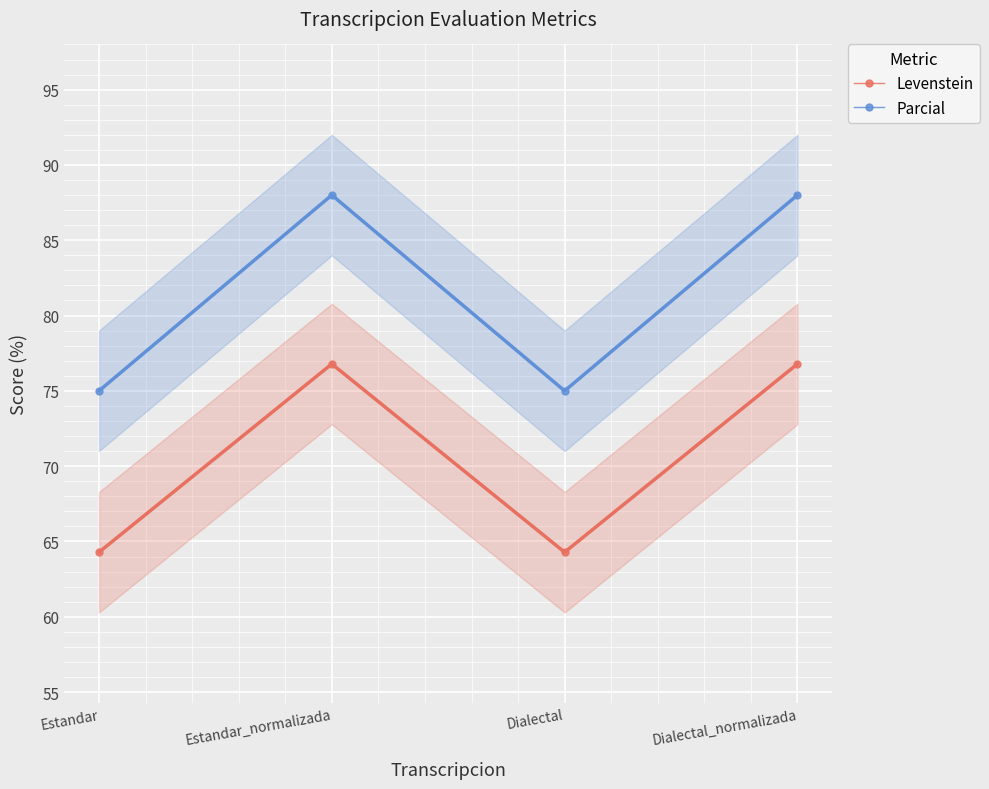

What is the total value across all series at Dialectal_normalizada?

164.8